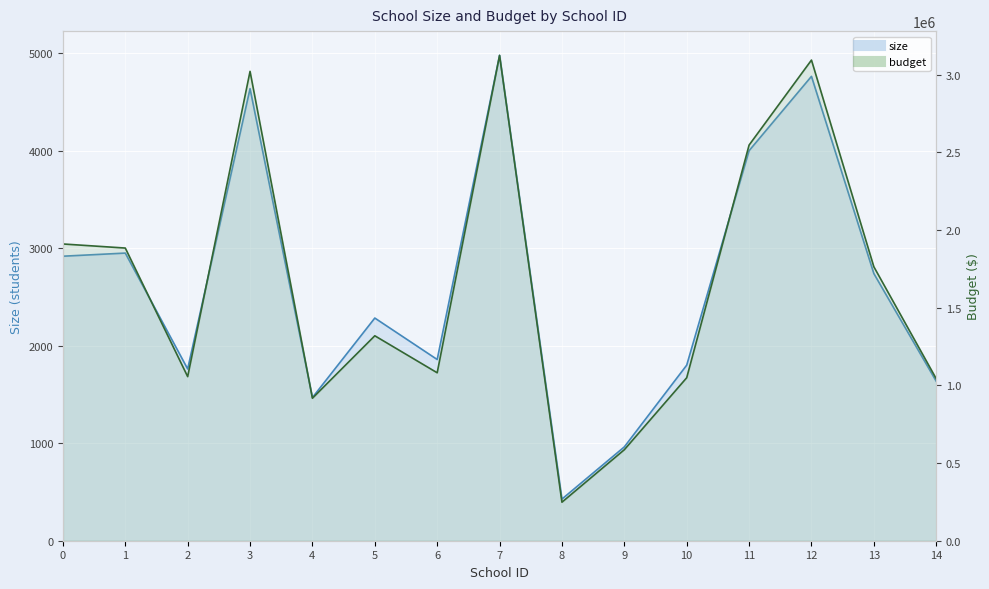

Reading right to left, what are all the values shown in this chart?

size: 1635	2739	4761	3999	1800	962	427	4976	1858	2283	1468	4635	1761	2949	2917
budget: 1043130	1763916	3094650	2547363	1049400	585858	248087	3124928	1081356	1319574	917500	3022020	1056600	1884411	1910635